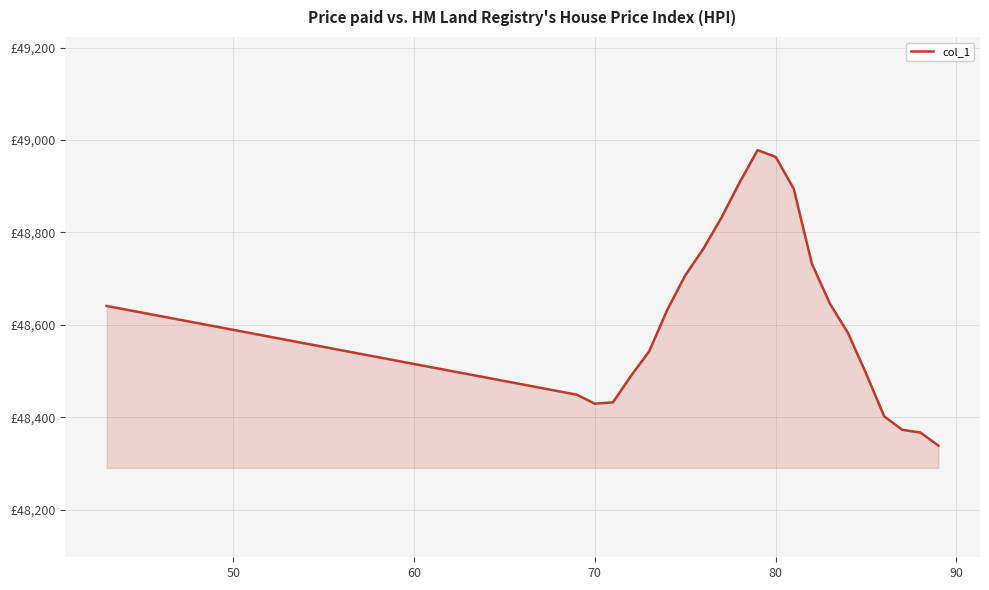

What is the difference between the maximum and minimum values?

639.2